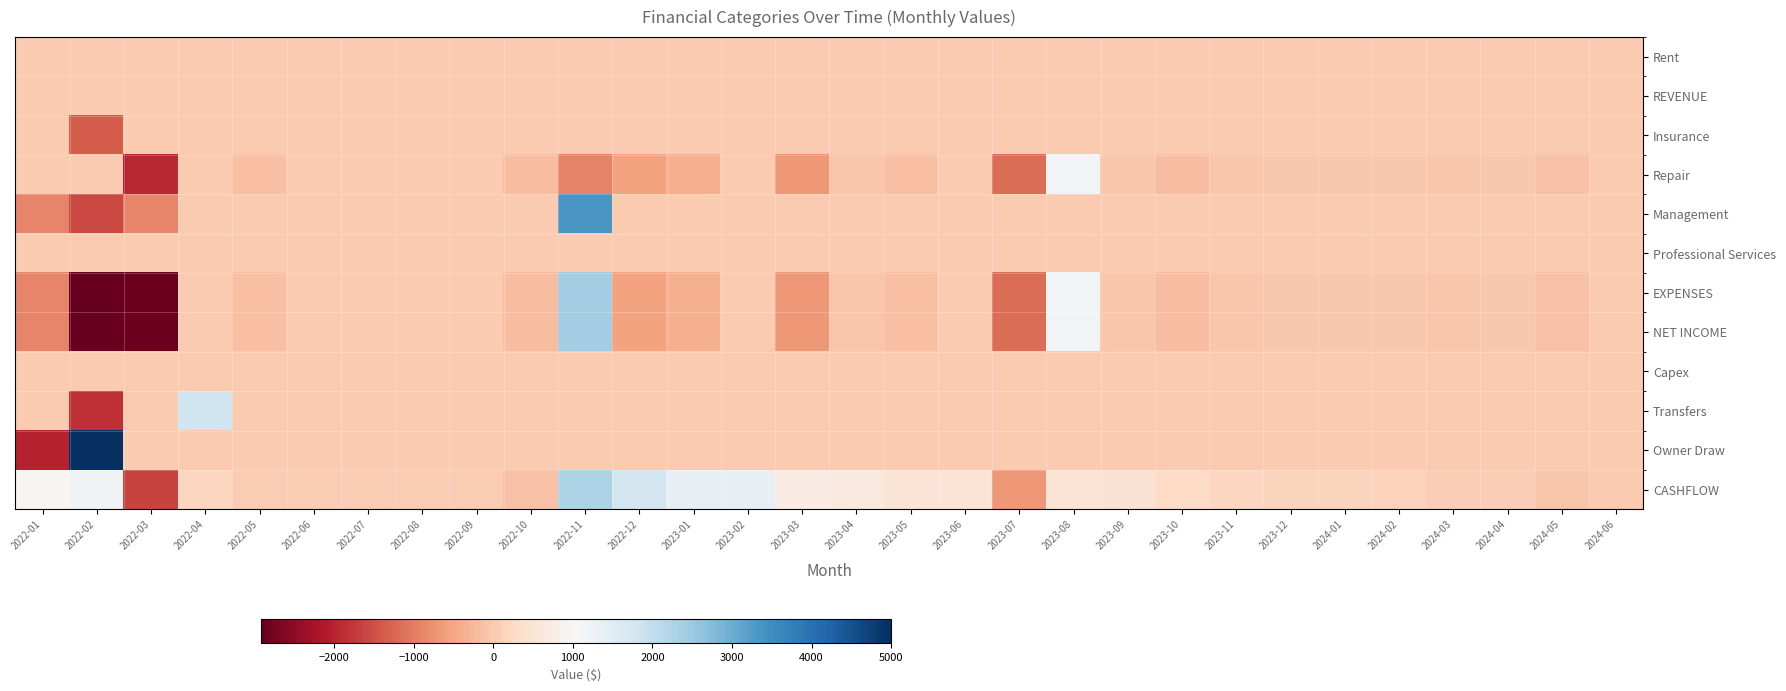

Reading left to right, list all the values displayed in this chart.

Rent: 2022-01=0.0	2022-02=0.0	2022-03=0.0	2022-04=0.0	2022-05=0.0	2022-06=0.0	2022-07=0.0	2022-08=0.0	2022-09=0.0	2022-10=0.0	2022-11=0.0	2022-12=0.0	2023-01=0.0	2023-02=0.0	2023-03=0.0	2023-04=0.0	2023-05=0.0	2023-06=0.0	2023-07=0.0	2023-08=0.0	2023-09=0.0	2023-10=0.0	2023-11=0.0	2023-12=0.0	2024-01=0.0	2024-02=0.0	2024-03=0.0	2024-04=0.0	2024-05=0.0	2024-06=0.0
REVENUE: 2022-01=0.0	2022-02=0.0	2022-03=0.0	2022-04=0.0	2022-05=0.0	2022-06=0.0	2022-07=0.0	2022-08=0.0	2022-09=0.0	2022-10=0.0	2022-11=0.0	2022-12=0.0	2023-01=0.0	2023-02=0.0	2023-03=0.0	2023-04=0.0	2023-05=0.0	2023-06=0.0	2023-07=0.0	2023-08=0.0	2023-09=0.0	2023-10=0.0	2023-11=0.0	2023-12=0.0	2024-01=0.0	2024-02=0.0	2024-03=0.0	2024-04=0.0	2024-05=0.0	2024-06=0.0
Insurance: 2022-01=0.0	2022-02=-1345.0	2022-03=0.0	2022-04=0.0	2022-05=0.0	2022-06=0.0	2022-07=0.0	2022-08=0.0	2022-09=0.0	2022-10=0.0	2022-11=0.0	2022-12=0.0	2023-01=0.0	2023-02=0.0	2023-03=0.0	2023-04=0.0	2023-05=0.0	2023-06=0.0	2023-07=0.0	2023-08=0.0	2023-09=0.0	2023-10=0.0	2023-11=0.0	2023-12=0.0	2024-01=0.0	2024-02=0.0	2024-03=0.0	2024-04=0.0	2024-05=0.0	2024-06=0.0
Repair: 2022-01=0.0	2022-02=0.0	2022-03=-1940.0	2022-04=0.0	2022-05=-159.1	2022-06=0.0	2022-07=0.0	2022-08=0.0	2022-09=0.0	2022-10=-167.0	2022-11=-932.8	2022-12=-544.0	2023-01=-377.5	2023-02=0.0	2023-03=-670.5	2023-04=-60.0	2023-05=-133.7	2023-06=0.0	2023-07=-1179.0	2023-08=1156.2	2023-09=-53.5	2023-10=-182.7	2023-11=-53.3	2023-12=-25.6	2024-01=-25.6	2024-02=-25.6	2024-03=-42.2	2024-04=-26.1	2024-05=-109.4	2024-06=0.0
Management: 2022-01=-892.0	2022-02=-1571.0	2022-03=-888.0	2022-04=0.0	2022-05=0.0	2022-06=0.0	2022-07=0.0	2022-08=0.0	2022-09=0.0	2022-10=0.0	2022-11=3351.0	2022-12=0.0	2023-01=0.0	2023-02=0.0	2023-03=0.0	2023-04=0.0	2023-05=0.0	2023-06=0.0	2023-07=0.0	2023-08=0.0	2023-09=0.0	2023-10=0.0	2023-11=0.0	2023-12=0.0	2024-01=0.0	2024-02=0.0	2024-03=0.0	2024-04=0.0	2024-05=0.0	2024-06=0.0
Professional Services: 2022-01=0.0	2022-02=0.0	2022-03=0.0	2022-04=0.0	2022-05=0.0	2022-06=0.0	2022-07=0.0	2022-08=0.0	2022-09=0.0	2022-10=0.0	2022-11=0.0	2022-12=0.0	2023-01=0.0	2023-02=0.0	2023-03=0.0	2023-04=0.0	2023-05=0.0	2023-06=0.0	2023-07=0.0	2023-08=0.0	2023-09=0.0	2023-10=0.0	2023-11=0.0	2023-12=0.0	2024-01=0.0	2024-02=0.0	2024-03=0.0	2024-04=0.0	2024-05=0.0	2024-06=0.0
EXPENSES: 2022-01=-892.0	2022-02=-2916.0	2022-03=-2828.0	2022-04=0.0	2022-05=-159.1	2022-06=0.0	2022-07=0.0	2022-08=0.0	2022-09=0.0	2022-10=-167.0	2022-11=2418.2	2022-12=-544.0	2023-01=-377.5	2023-02=0.0	2023-03=-670.5	2023-04=-60.0	2023-05=-133.7	2023-06=0.0	2023-07=-1179.0	2023-08=1156.2	2023-09=-53.5	2023-10=-182.7	2023-11=-53.3	2023-12=-25.6	2024-01=-25.6	2024-02=-25.6	2024-03=-42.2	2024-04=-26.1	2024-05=-109.4	2024-06=0.0
NET INCOME: 2022-01=-892.0	2022-02=-2916.0	2022-03=-2828.0	2022-04=0.0	2022-05=-159.1	2022-06=0.0	2022-07=0.0	2022-08=0.0	2022-09=0.0	2022-10=-167.0	2022-11=2418.2	2022-12=-544.0	2023-01=-377.5	2023-02=0.0	2023-03=-670.5	2023-04=-60.0	2023-05=-133.7	2023-06=0.0	2023-07=-1179.0	2023-08=1156.2	2023-09=-53.5	2023-10=-182.7	2023-11=-53.3	2023-12=-25.6	2024-01=-25.6	2024-02=-25.6	2024-03=-42.2	2024-04=-26.1	2024-05=-109.4	2024-06=0.0
Capex: 2022-01=0.0	2022-02=0.0	2022-03=0.0	2022-04=0.0	2022-05=0.0	2022-06=0.0	2022-07=0.0	2022-08=0.0	2022-09=0.0	2022-10=0.0	2022-11=0.0	2022-12=0.0	2023-01=0.0	2023-02=0.0	2023-03=0.0	2023-04=0.0	2023-05=0.0	2023-06=0.0	2023-07=0.0	2023-08=0.0	2023-09=0.0	2023-10=0.0	2023-11=0.0	2023-12=0.0	2024-01=0.0	2024-02=0.0	2024-03=0.0	2024-04=0.0	2024-05=0.0	2024-06=0.0
Transfers: 2022-01=0.0	2022-02=-1839.1	2022-03=0.0	2022-04=1839.1	2022-05=0.0	2022-06=0.0	2022-07=0.0	2022-08=0.0	2022-09=0.0	2022-10=0.0	2022-11=0.0	2022-12=0.0	2023-01=0.0	2023-02=0.0	2023-03=0.0	2023-04=0.0	2023-05=0.0	2023-06=0.0	2023-07=0.0	2023-08=0.0	2023-09=0.0	2023-10=0.0	2023-11=0.0	2023-12=0.0	2024-01=0.0	2024-02=0.0	2024-03=0.0	2024-04=0.0	2024-05=0.0	2024-06=0.0
Owner Draw: 2022-01=-2000.0	2022-02=5000.0	2022-03=0.0	2022-04=0.0	2022-05=0.0	2022-06=0.0	2022-07=0.0	2022-08=0.0	2022-09=0.0	2022-10=0.0	2022-11=0.0	2022-12=0.0	2023-01=0.0	2023-02=0.0	2023-03=0.0	2023-04=0.0	2023-05=0.0	2023-06=0.0	2023-07=0.0	2023-08=0.0	2023-09=0.0	2023-10=0.0	2023-11=0.0	2023-12=0.0	2024-01=0.0	2024-02=0.0	2024-03=0.0	2024-04=0.0	2024-05=0.0	2024-06=0.0
CASHFLOW: 2022-01=950.8	2022-02=1195.7	2022-03=-1632.3	2022-04=206.8	2022-05=47.7	2022-06=47.7	2022-07=47.7	2022-08=47.7	2022-09=47.7	2022-10=-119.4	2022-11=2298.9	2022-12=1754.8	2023-01=1377.4	2023-02=1377.4	2023-03=706.9	2023-04=646.9	2023-05=513.2	2023-06=513.2	2023-07=-665.9	2023-08=490.4	2023-09=436.9	2023-10=254.3	2023-11=201.0	2023-12=175.4	2024-01=149.8	2024-02=124.2	2024-03=82.0	2024-04=55.9	2024-05=-53.5	2024-06=0.0